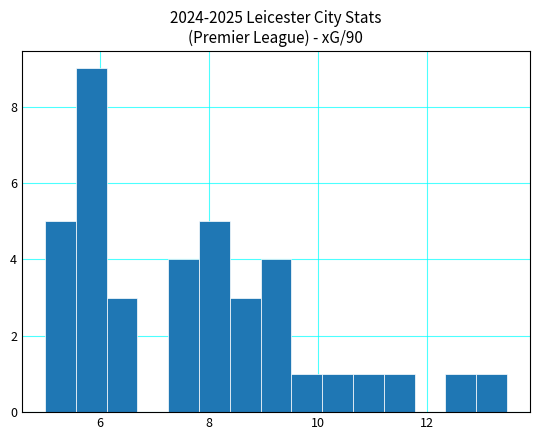

Read against the x-axis, roughly where is the centre of the tallest bar?

5.8